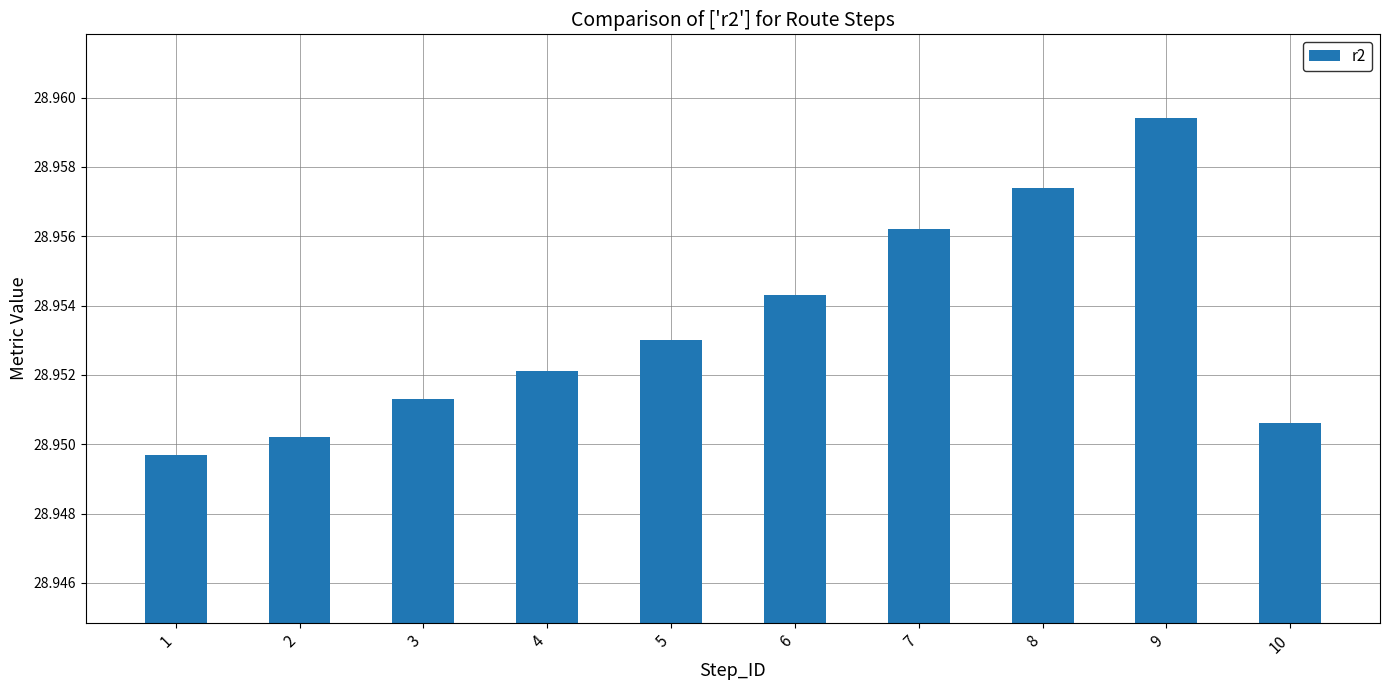

True or false: the data shows 45.3 at 2.

False